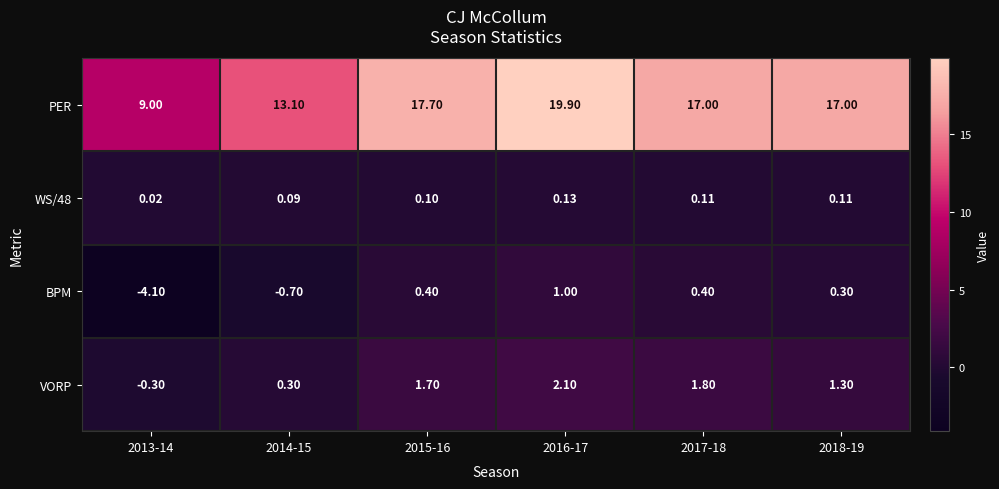

Which label corresponds to the largest value in the chart?

2016-17